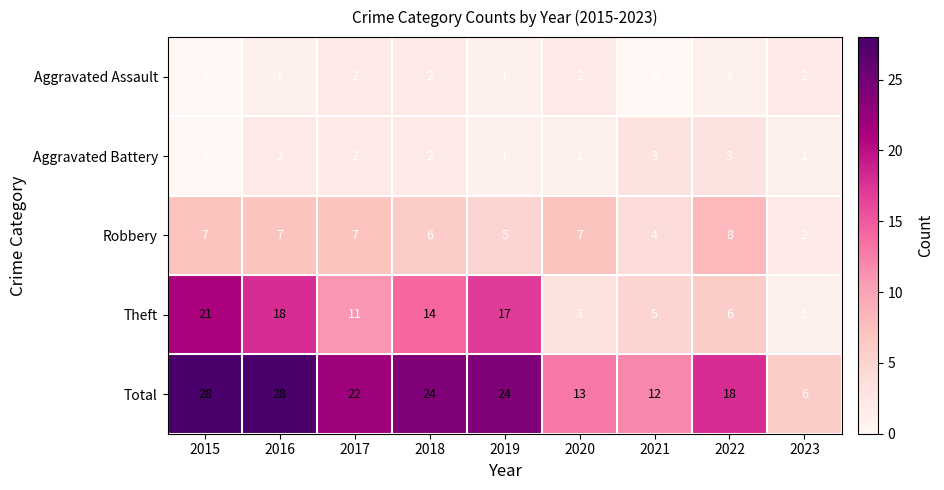

Between 2021 and 2023, which series saw the biggest shift?

Total